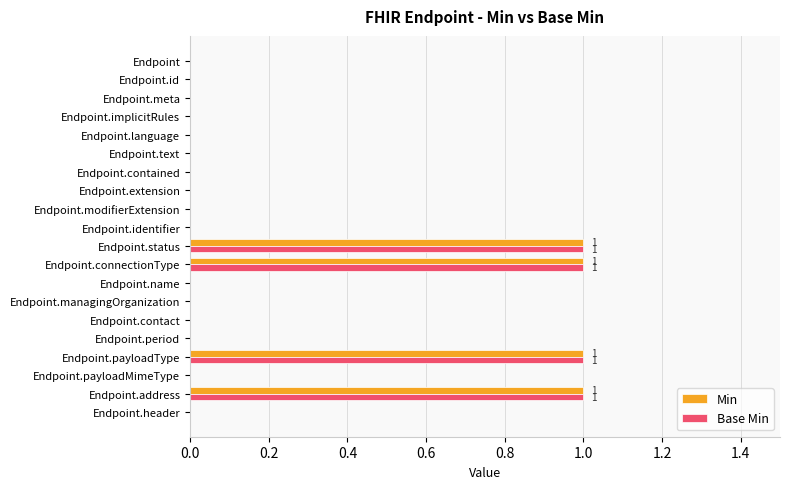

The value of Base Min at Endpoint.meta is 0. True or false?

True